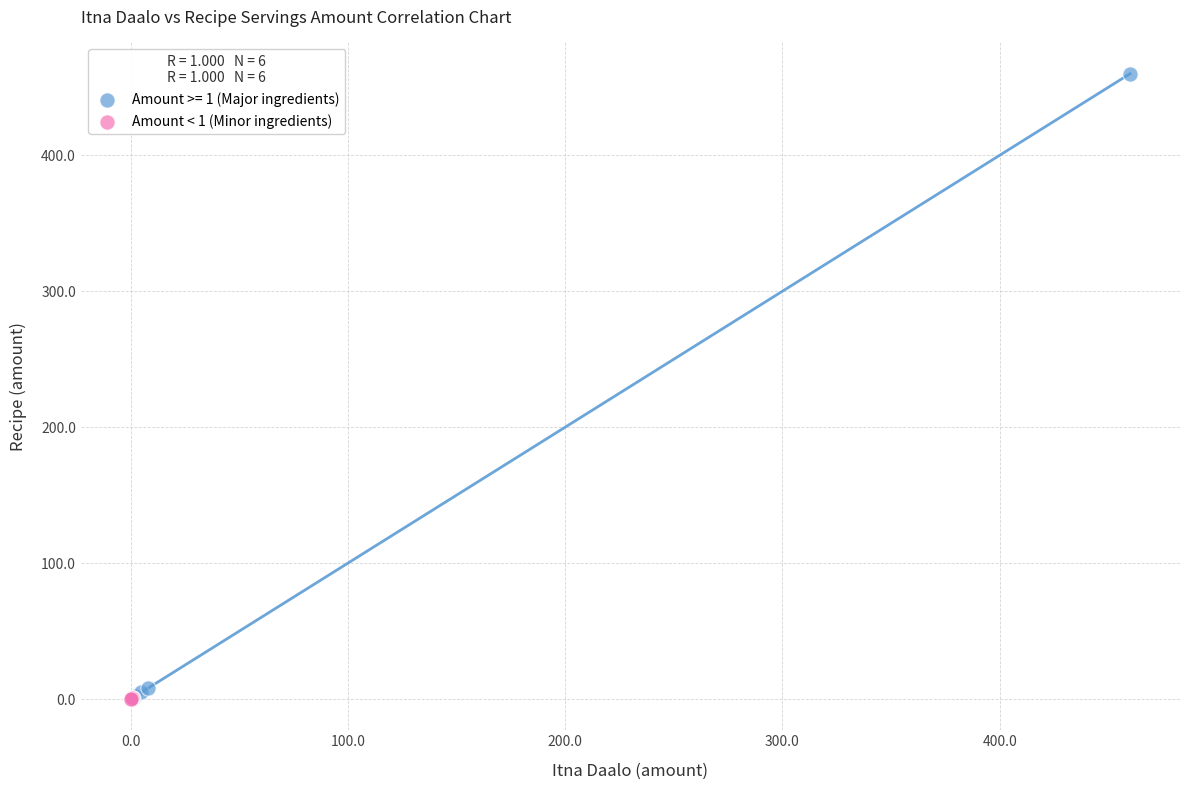

Which series has the widest spread of Y values?

Amount >= 1 (Major ingredients)